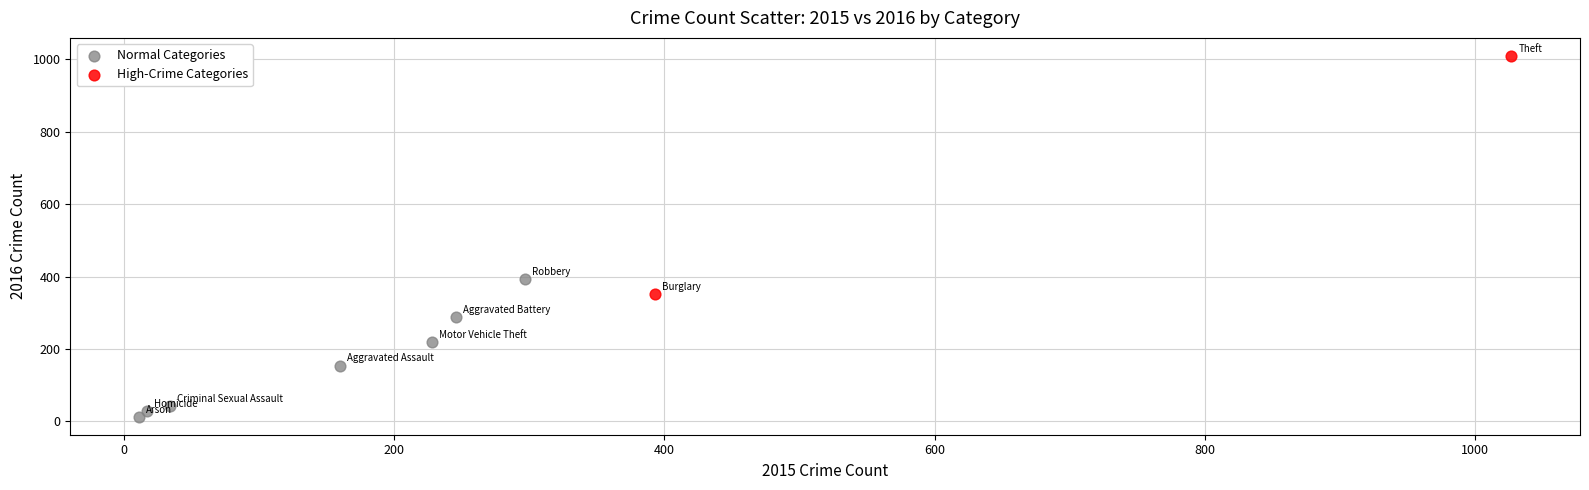

Which series has the widest spread of Y values?

High-Crime Categories